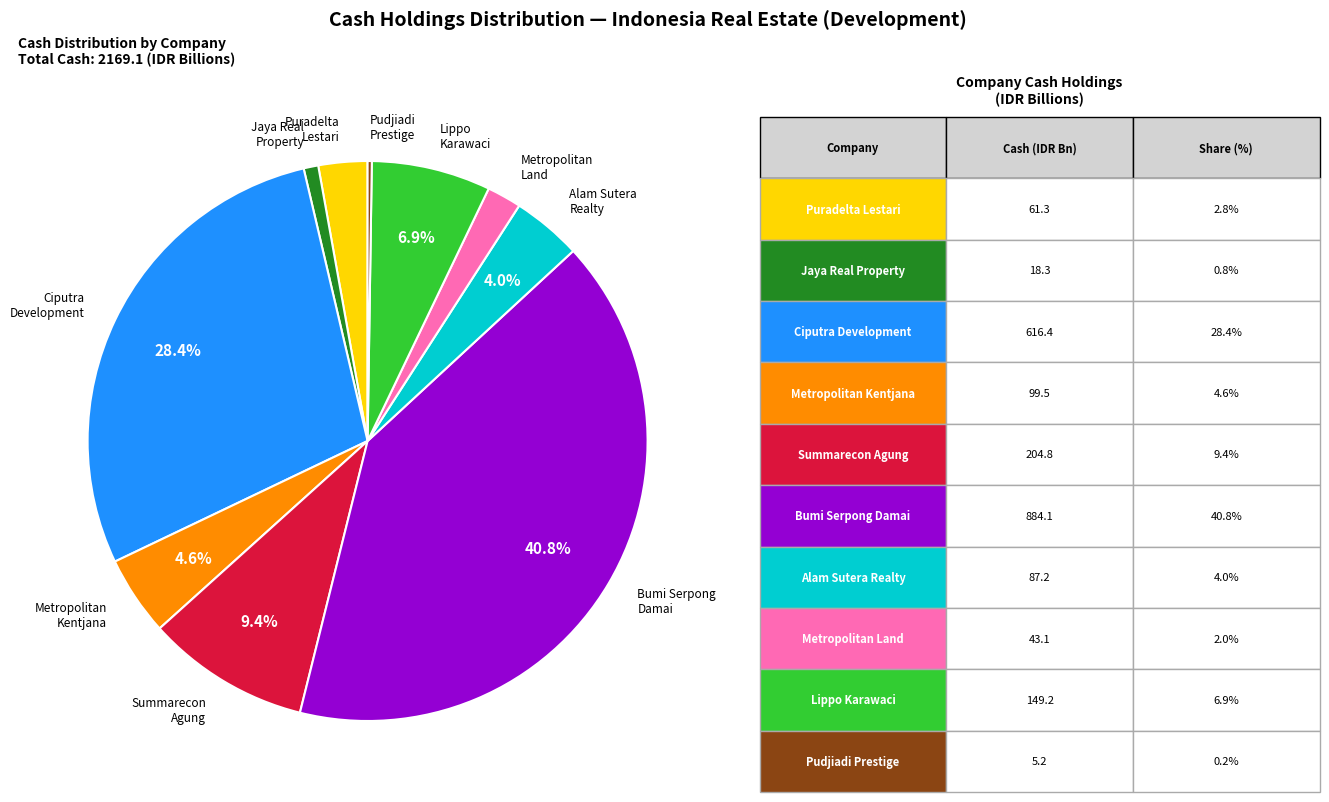

Approximately how many times larger is the value at Metropolitan Kentjana compared to Metropolitan Land?

2.3